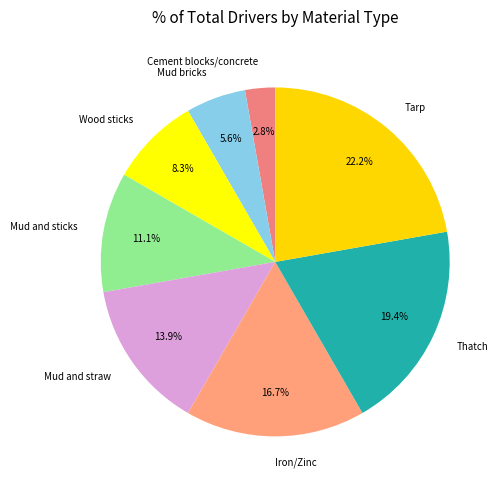

How many slices are in this pie chart?

8